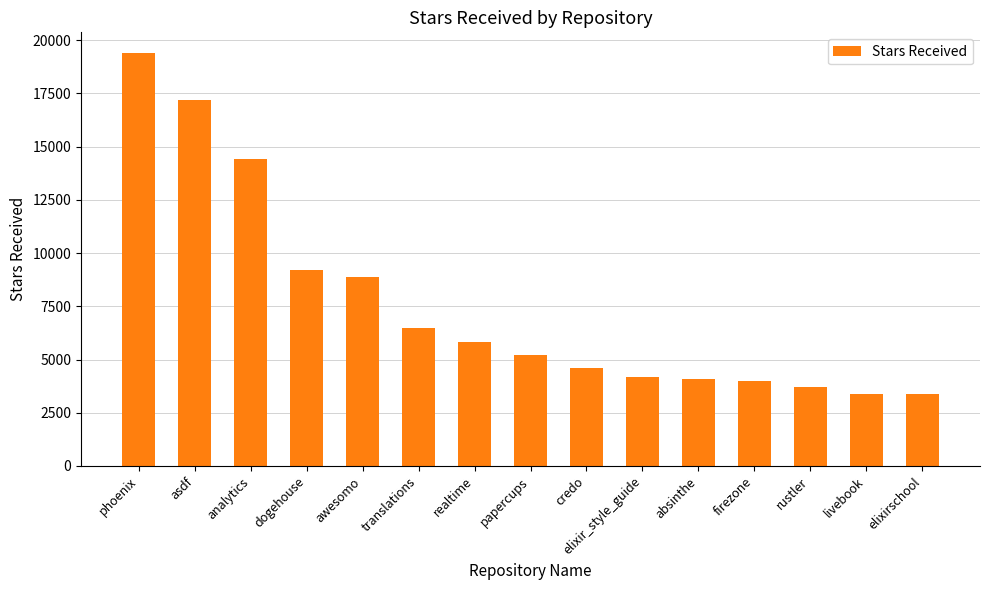

The chart shows a value of 4600 at credo. True or false?

True